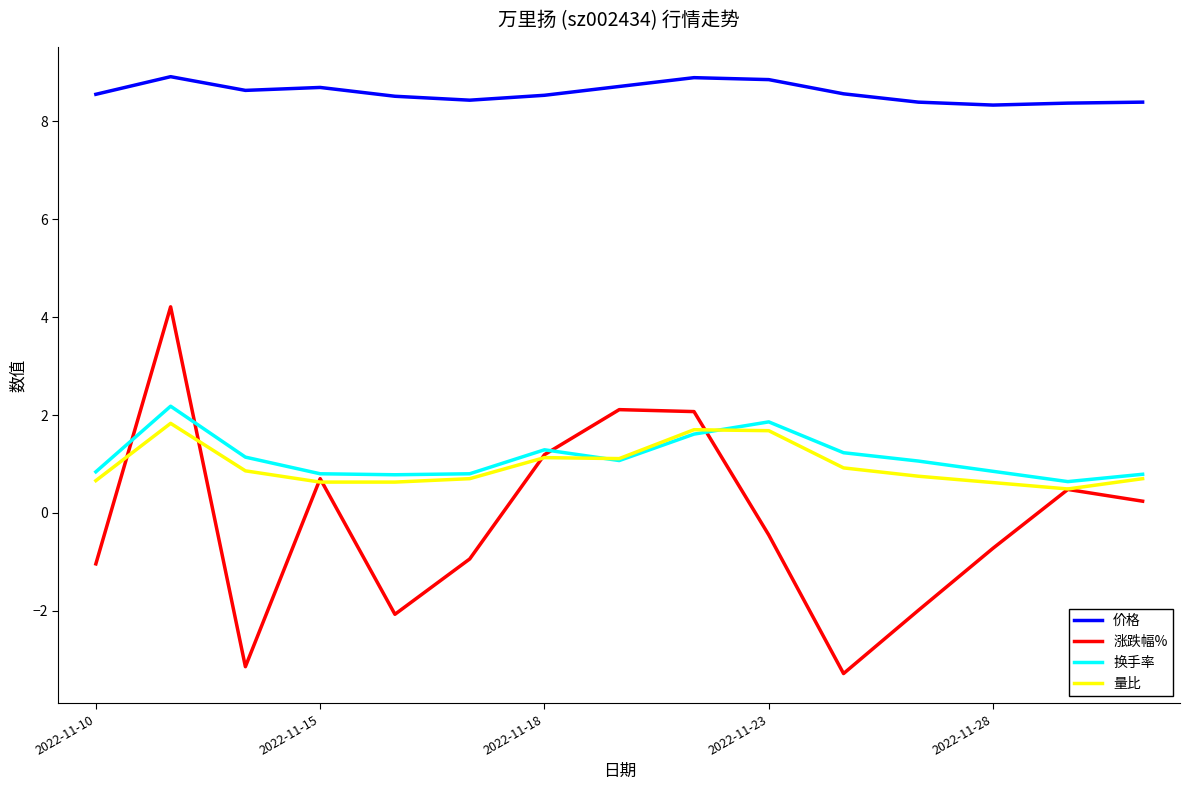

True or false: 换手率 and 价格 cross at least once.

False